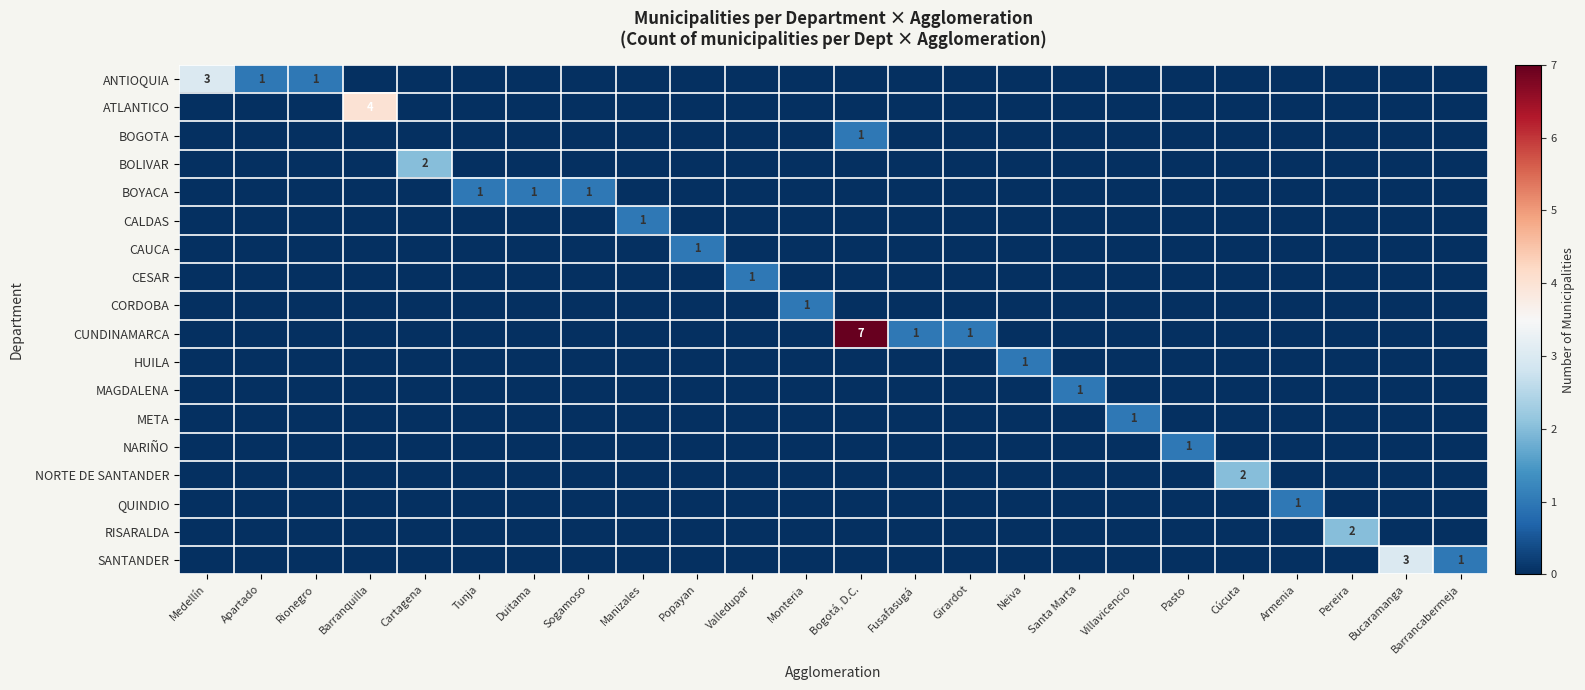

Between Neiva and Barrancabermeja, which is larger?

Neiva